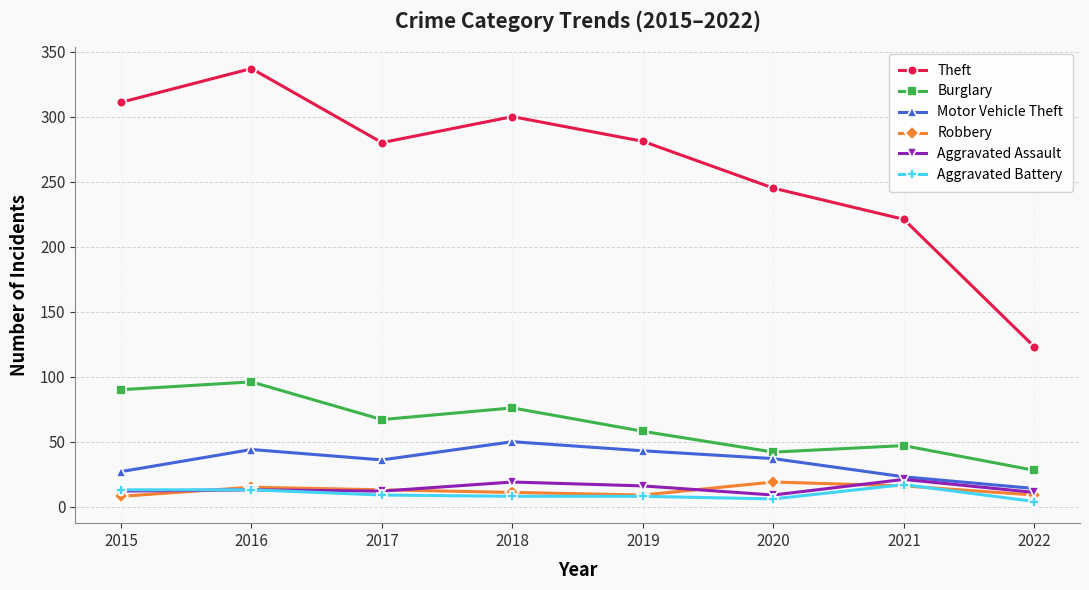

Where does the Motor Vehicle Theft series first go above 37?

2016